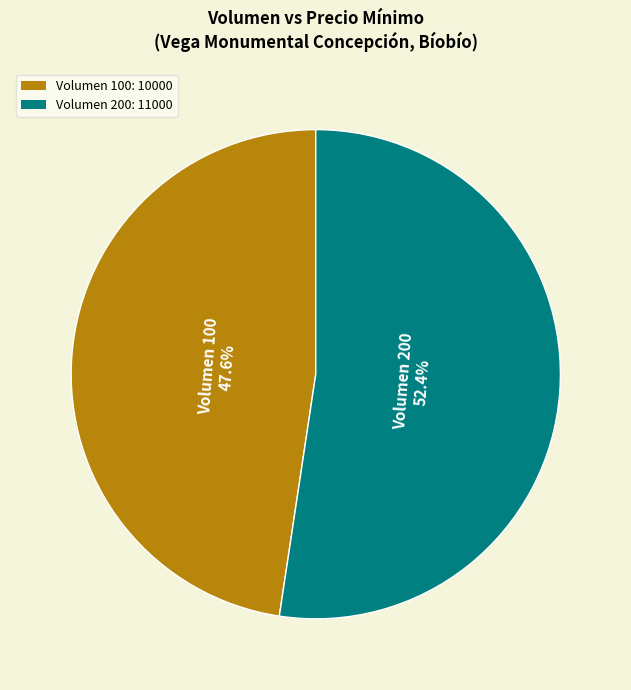

Which category has the smallest portion of the pie?

Volumen 100: 10000